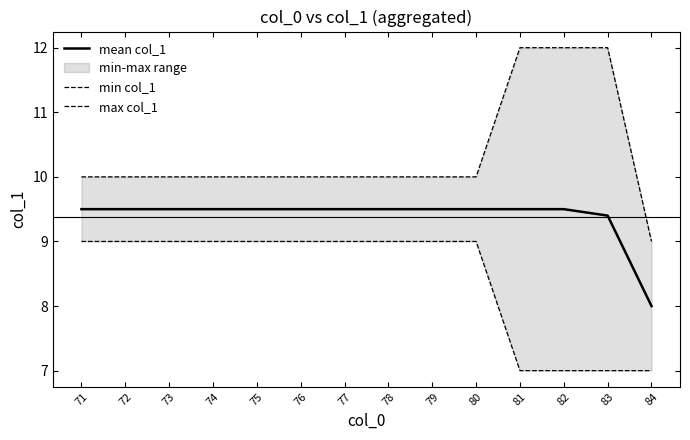

What is the value of the min col_1 point at the 4th from the left?

9.0